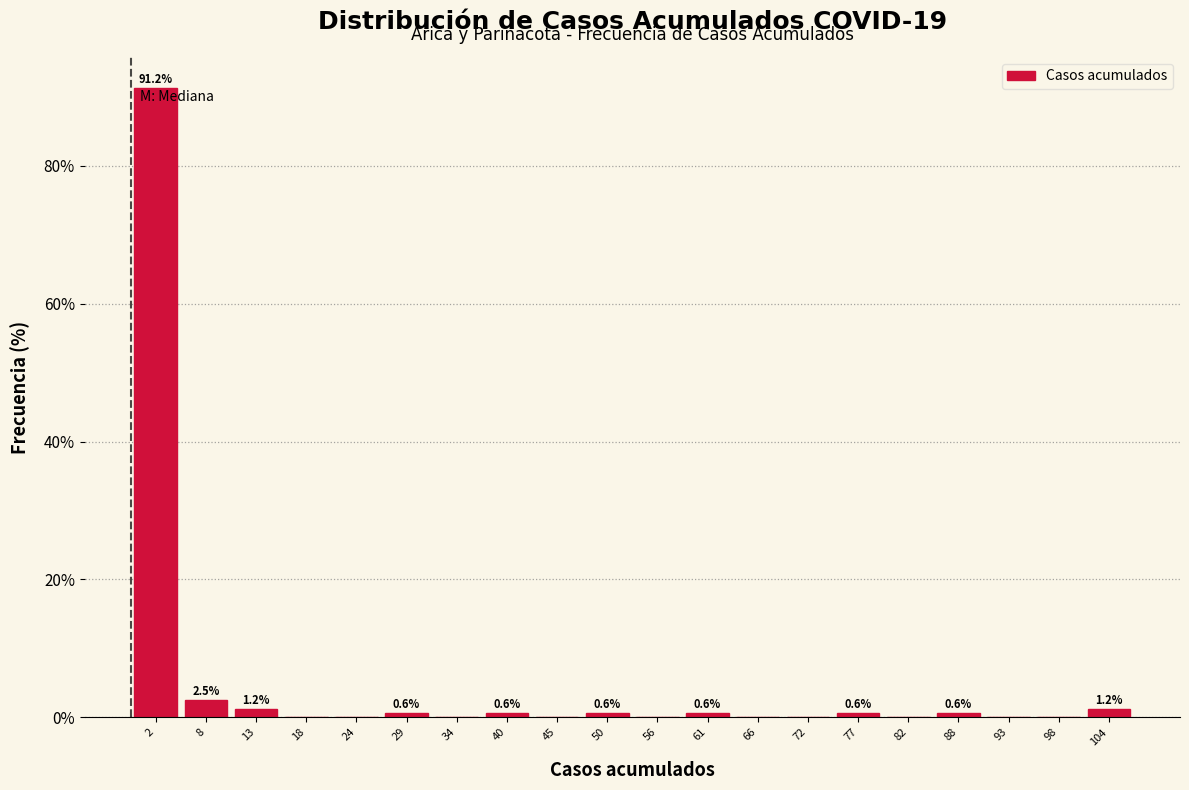

Which range on the x-axis has the tallest bar?

0 to 5